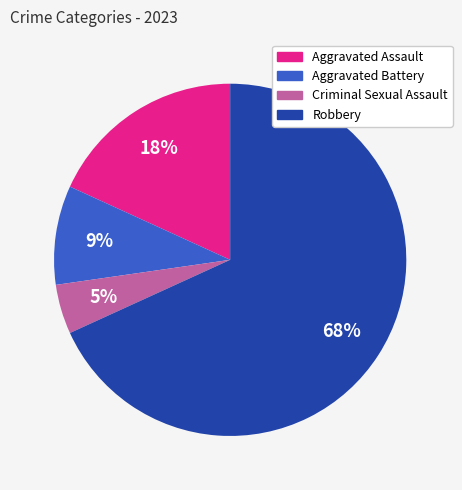

To the nearest percent, what is the average slice percentage?

25%